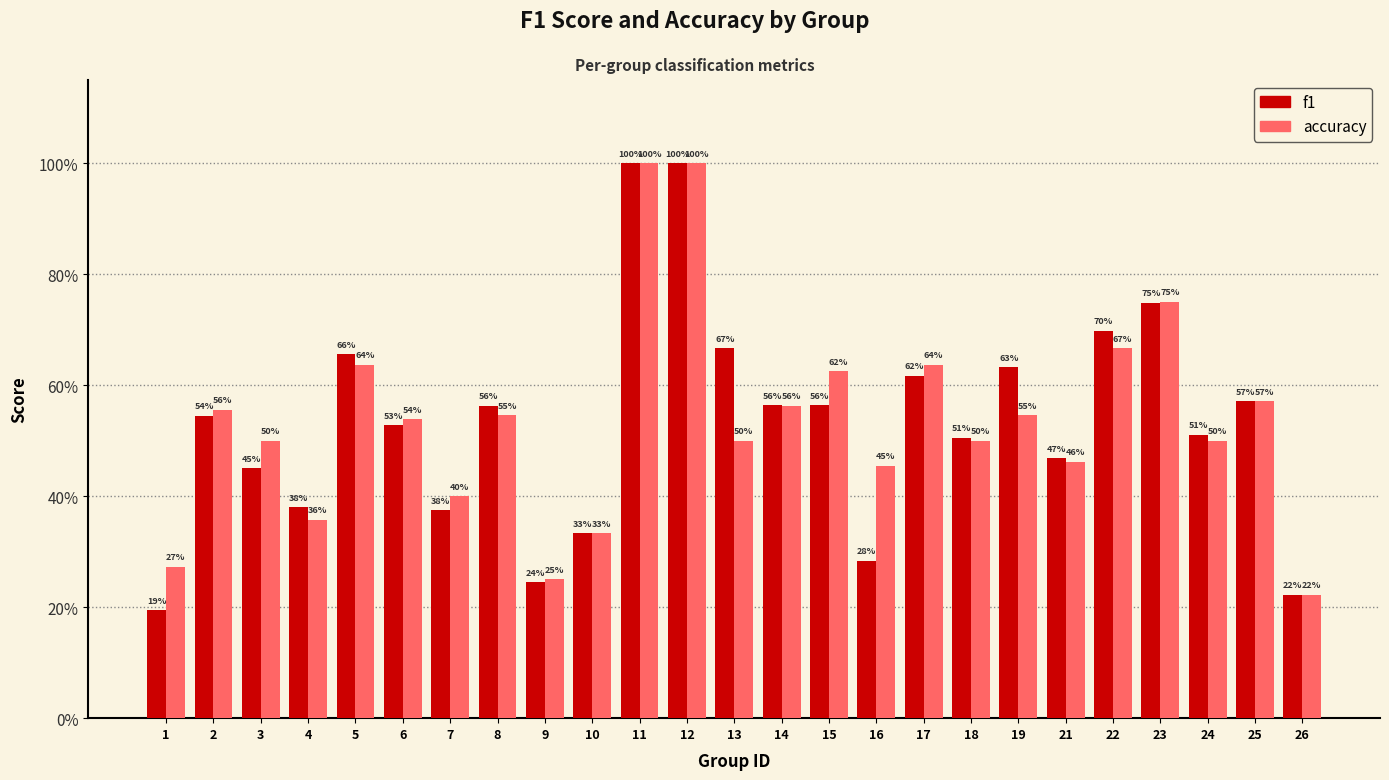

How many accuracy values are between 0 and 1?

25